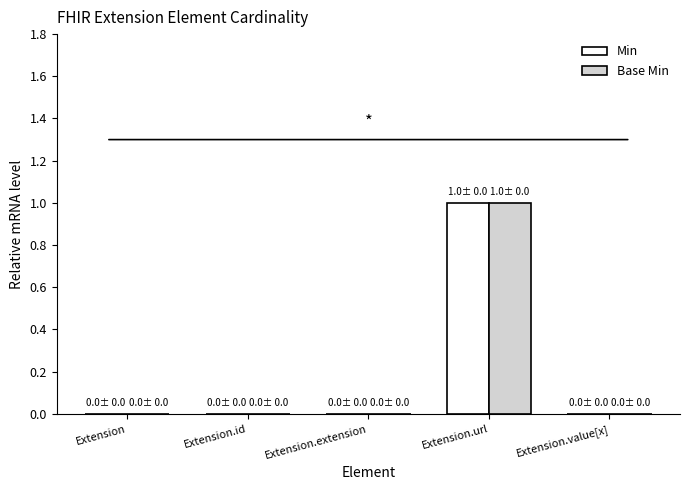

How many distinct data groups are displayed?

2